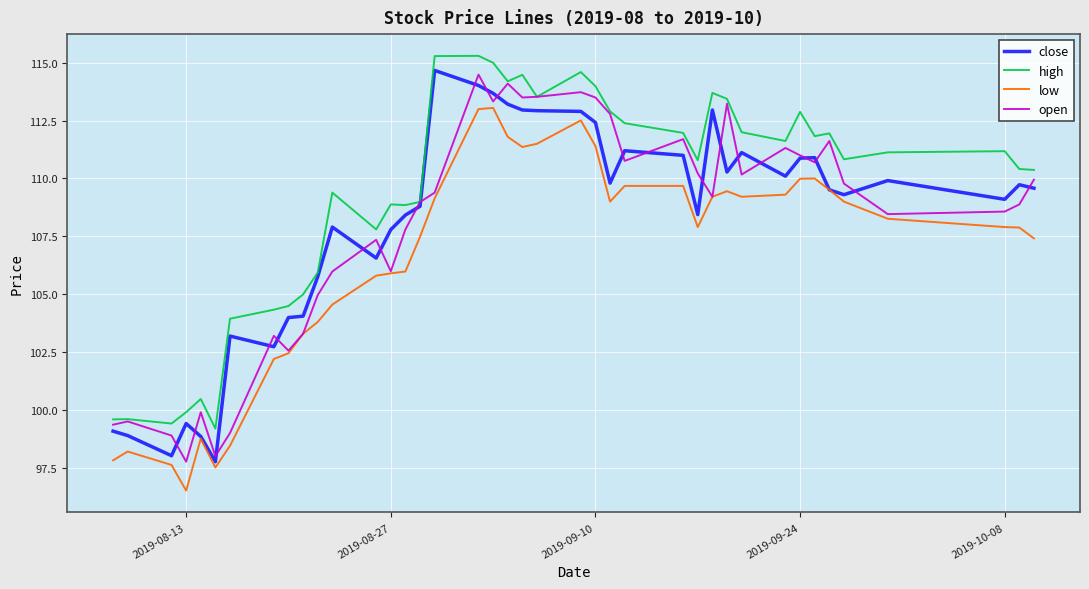

True or false: high and low cross at least once.

False